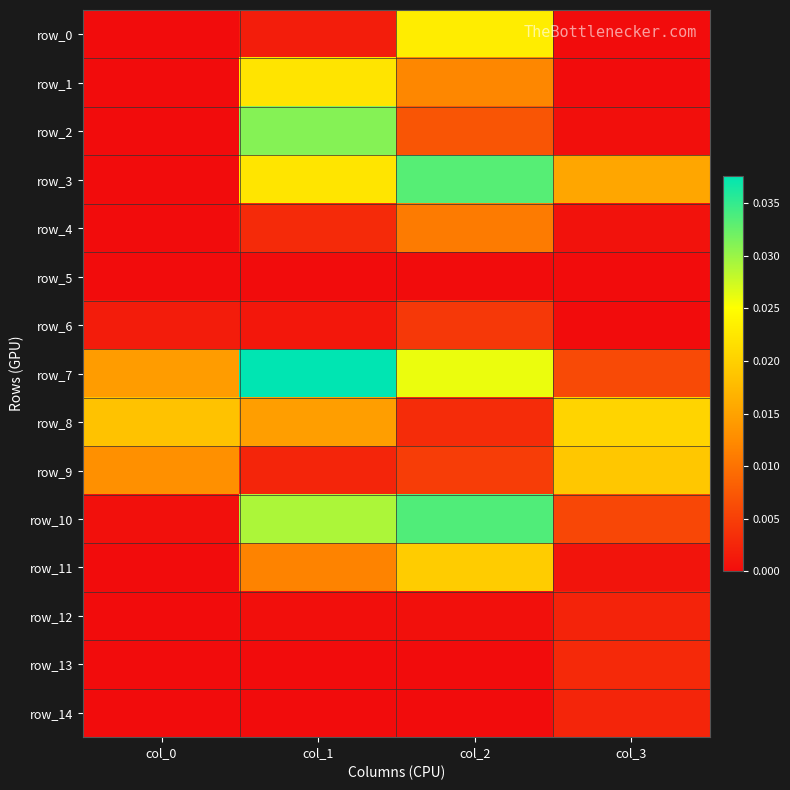

At which label does row_12 reach its minimum?

col_0